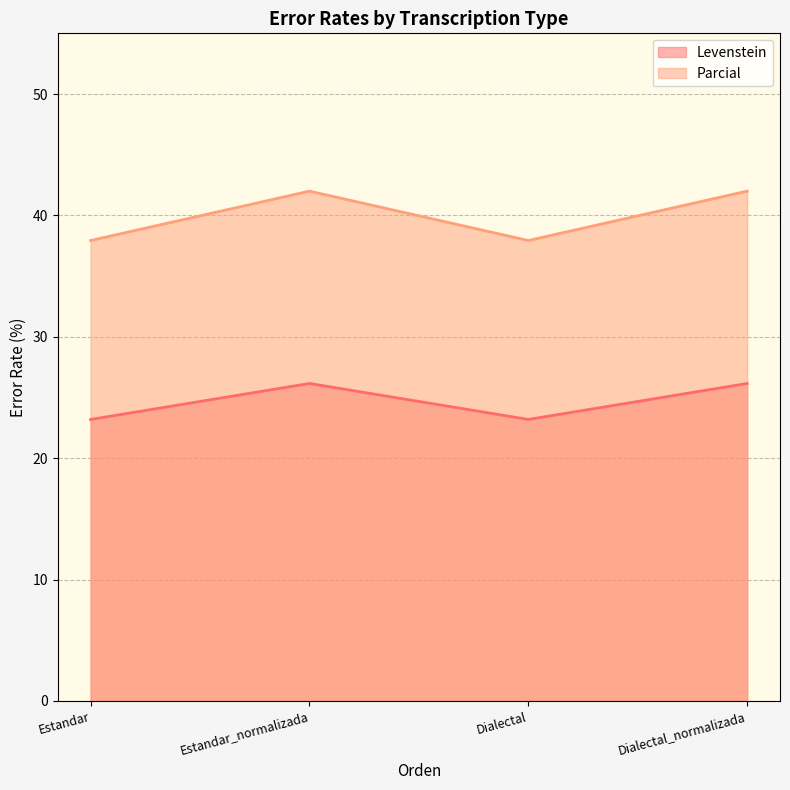

Reading right to left, transcribe all the data shown in this chart.

Levenstein: 26.2	23.2	26.2	23.2
Parcial: 42.0	37.9	42.0	37.9